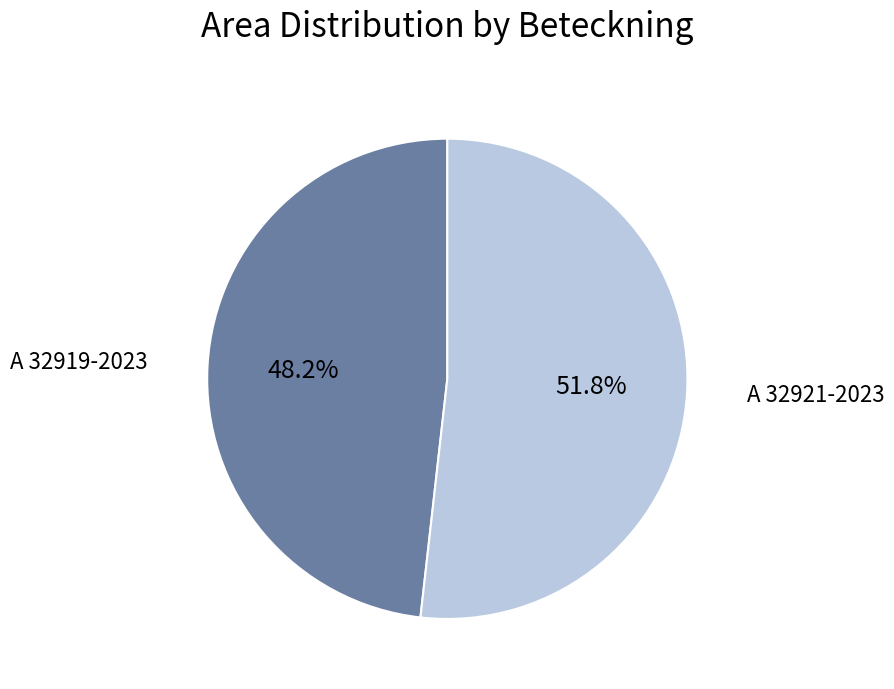

Is there any slice that represents more than half of the pie?

Yes